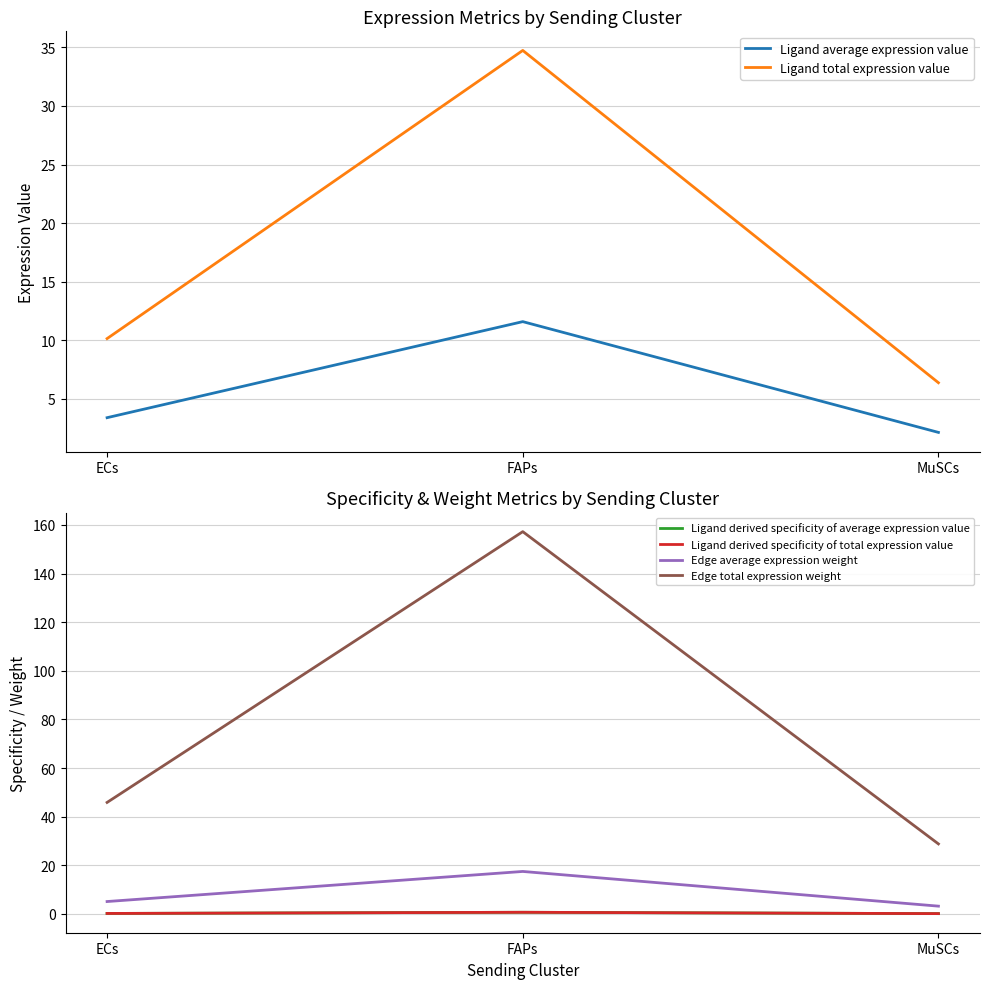

What is the difference between the maximum and minimum values in the Ligand average expression value series?

9.5